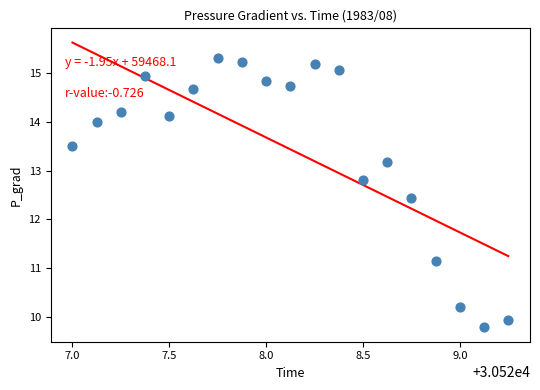

What is the range of X values (max minus min)?

2.2